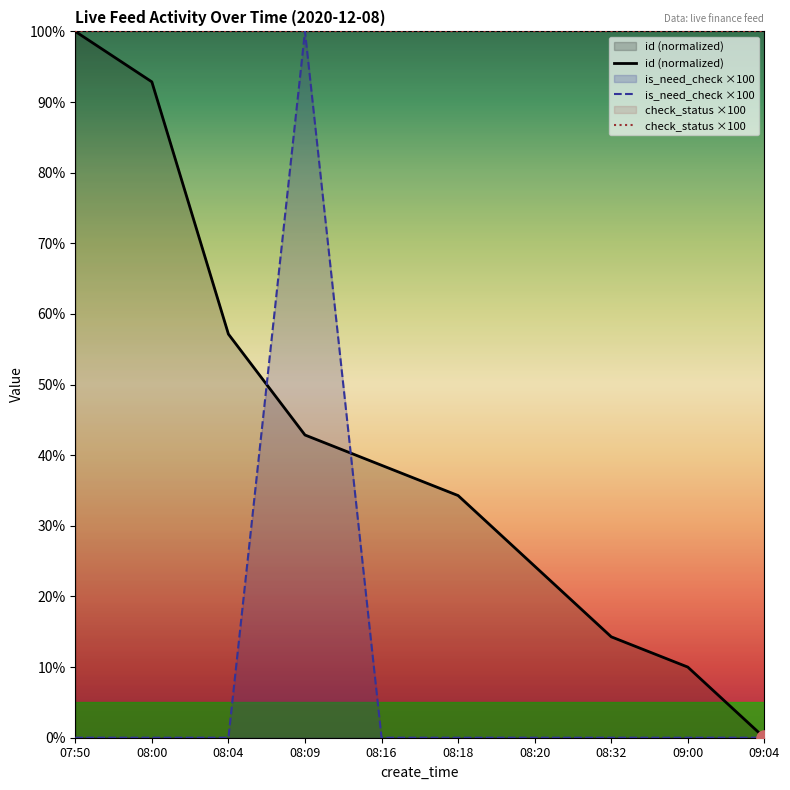

At which category is the sum across all series the highest?

08:09